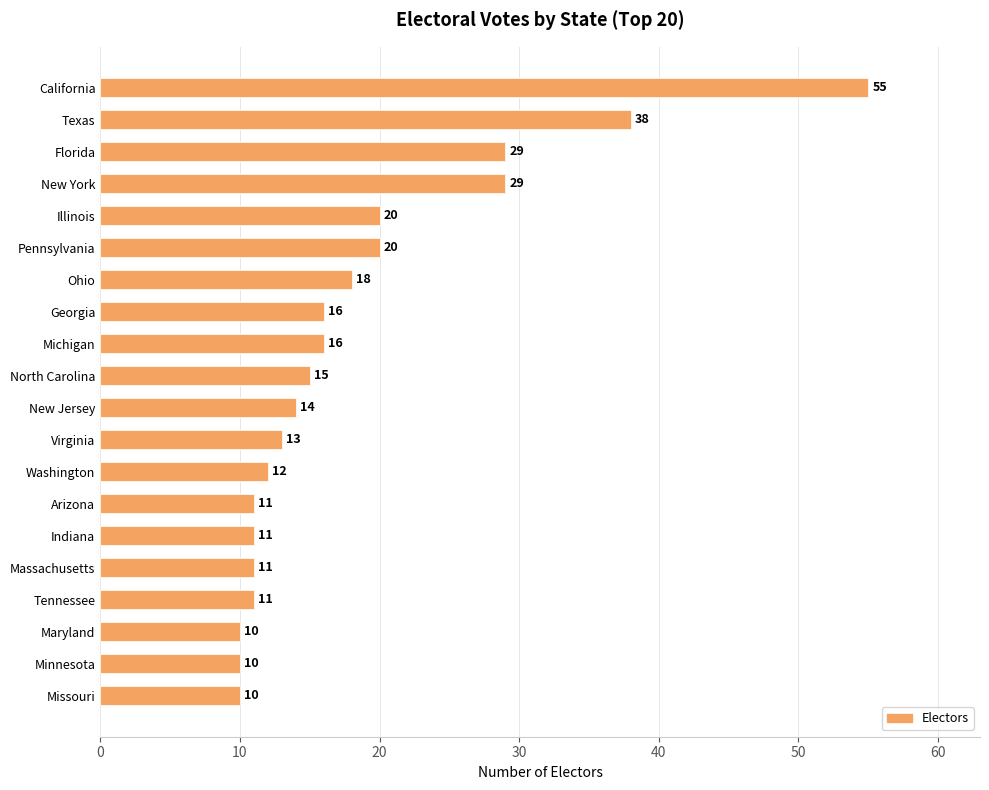

Reading bottom to top, transcribe all the data shown in this chart.

10	10	10	11	11	11	11	12	13	14	15	16	16	18	20	20	29	29	38	55